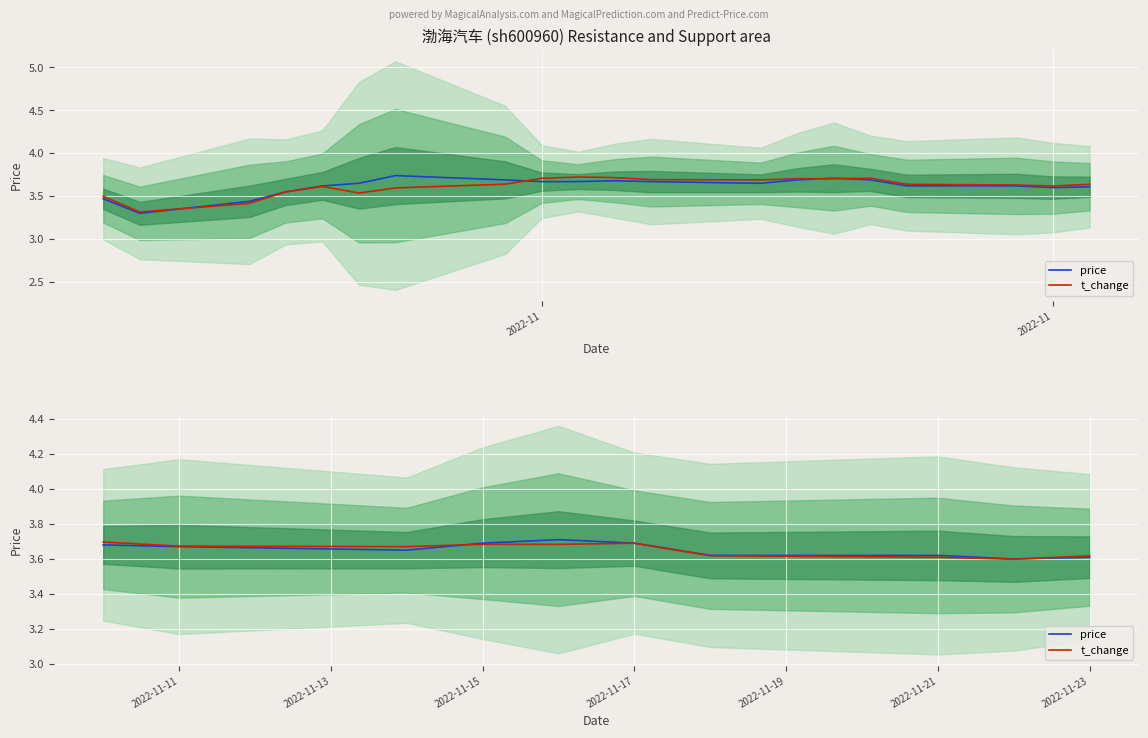

Does the chart display data point markers on the line(s)?

No